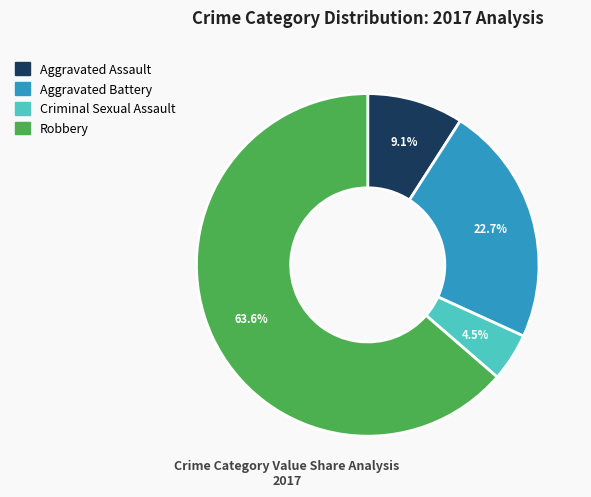

To the nearest percent, what is the combined percentage of Criminal Sexual Assault and Robbery?

68%